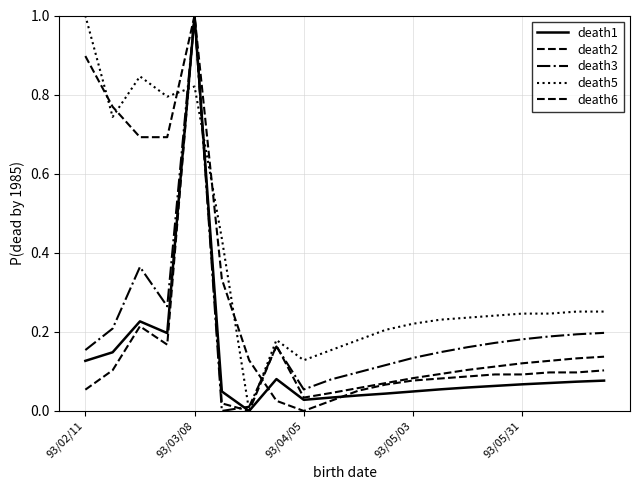

Is this an area chart (filled region under the line)?

No